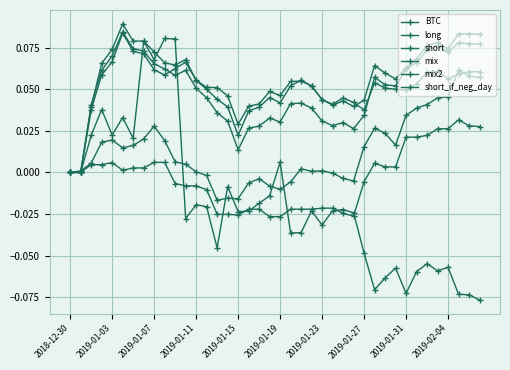

Which series has the largest range (max minus min)?

BTC